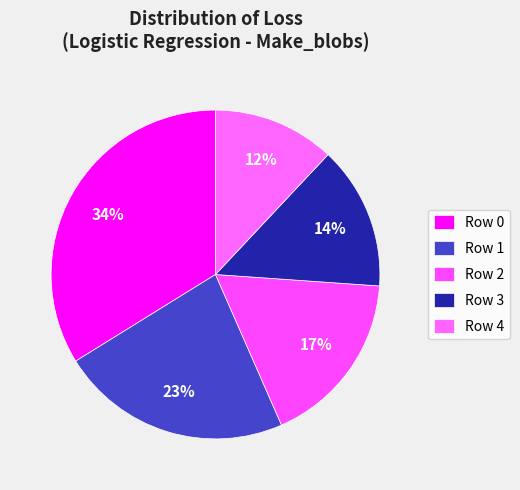

How many segments does this pie chart have?

5